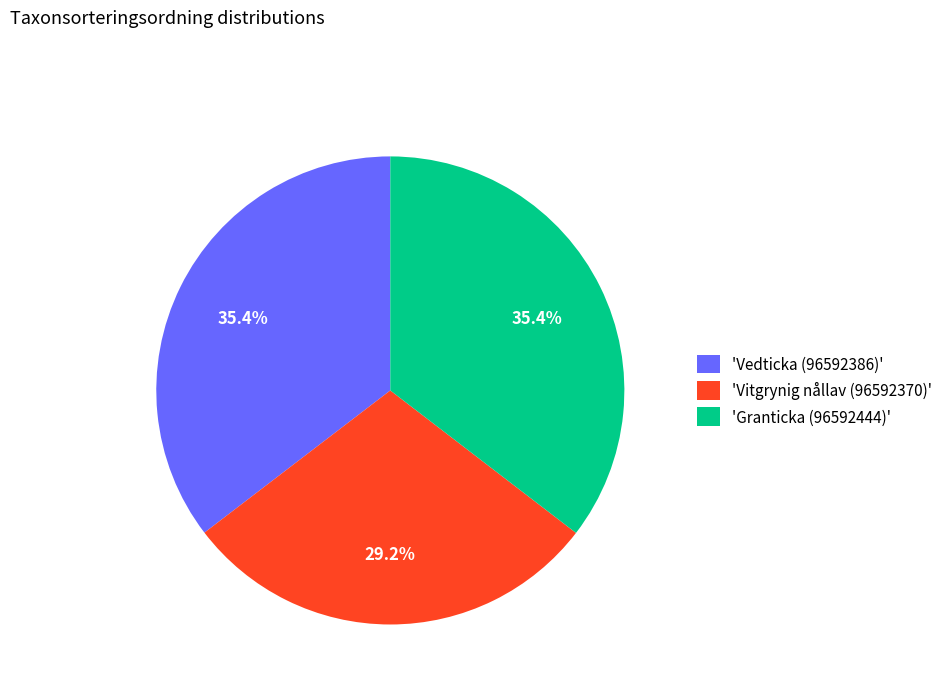

Which slice is the smallest?

'Vitgrynig nållav (96592370)'